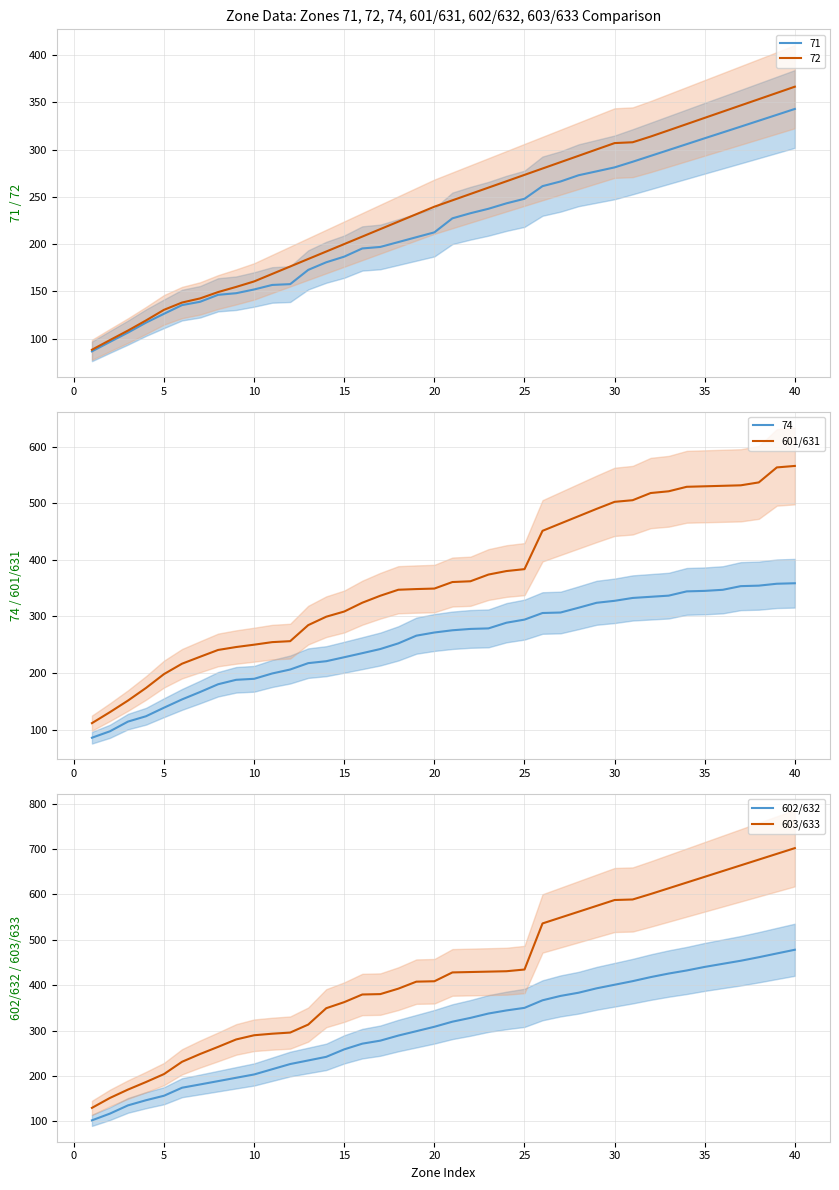

What is the spread (max minus min) of values at 35?

84.4